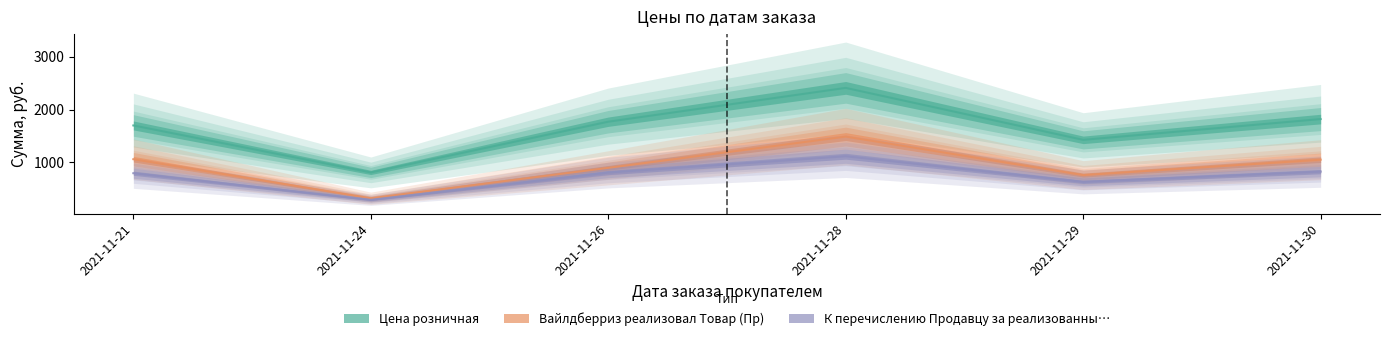

List the series in order of their overall mean, lowest first.

К перечислению Продавцу за реализованны…, Вайлдберриз реализовал Товар (Пр), Цена розничная